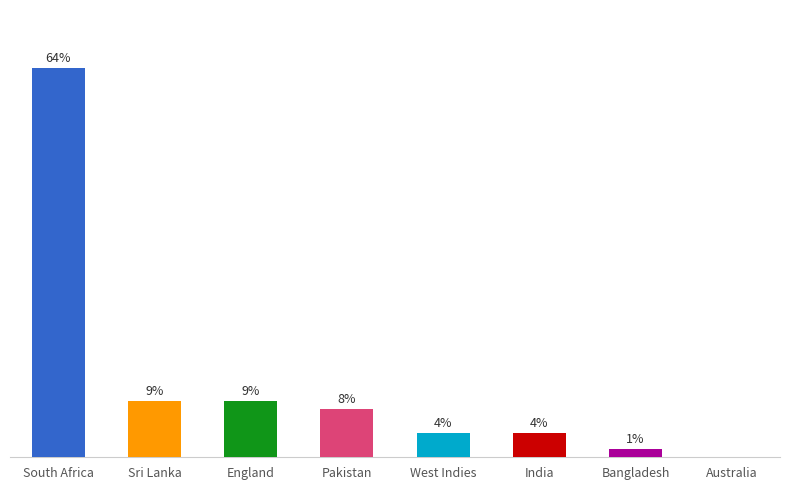

Which category has the highest value across all series?

South Africa